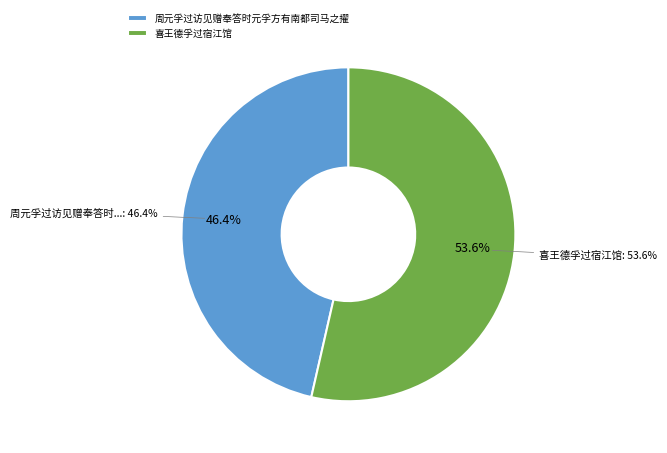

Which category has the biggest portion of the pie?

喜王德孚过宿江馆